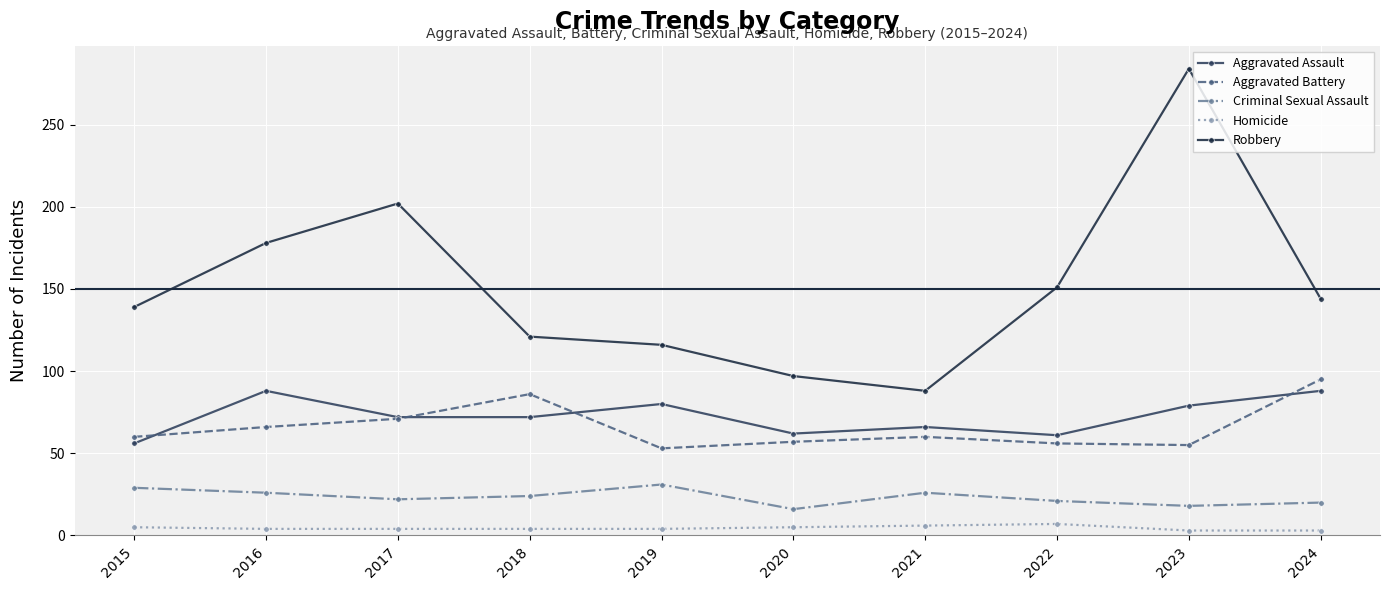

At which category is the sum across all series the highest?

2023